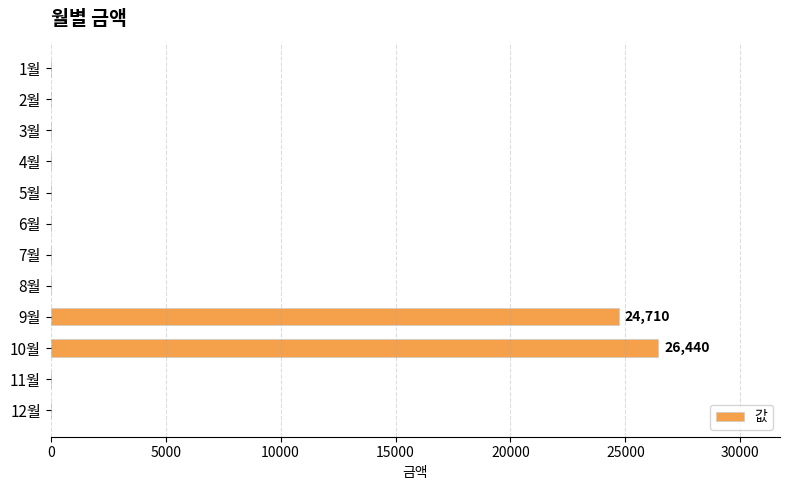

At which label is the value closest to 13220?

9월